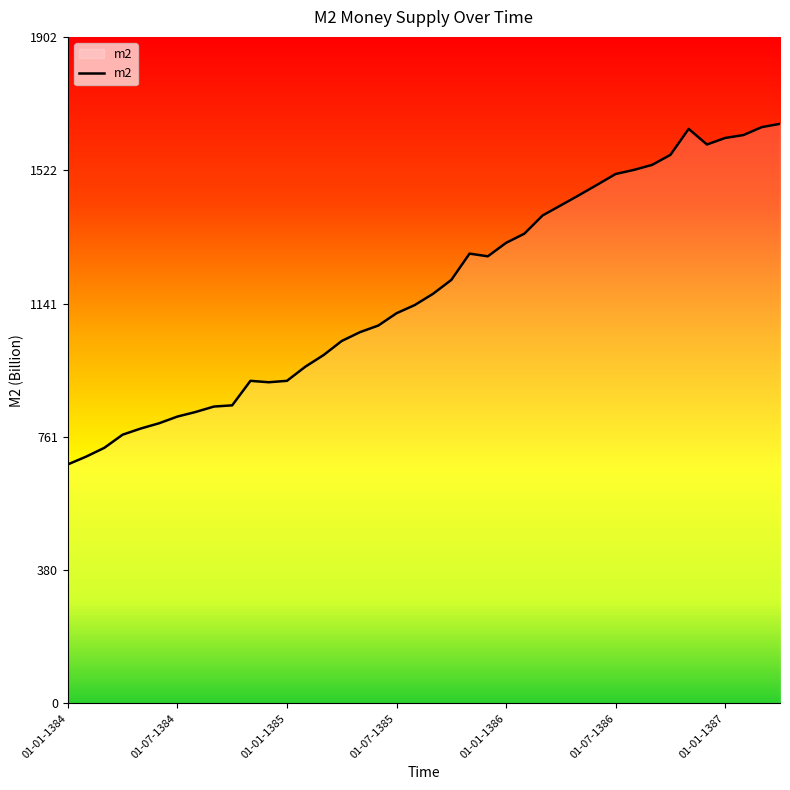

What is the difference between the maximum and minimum values?

972.3